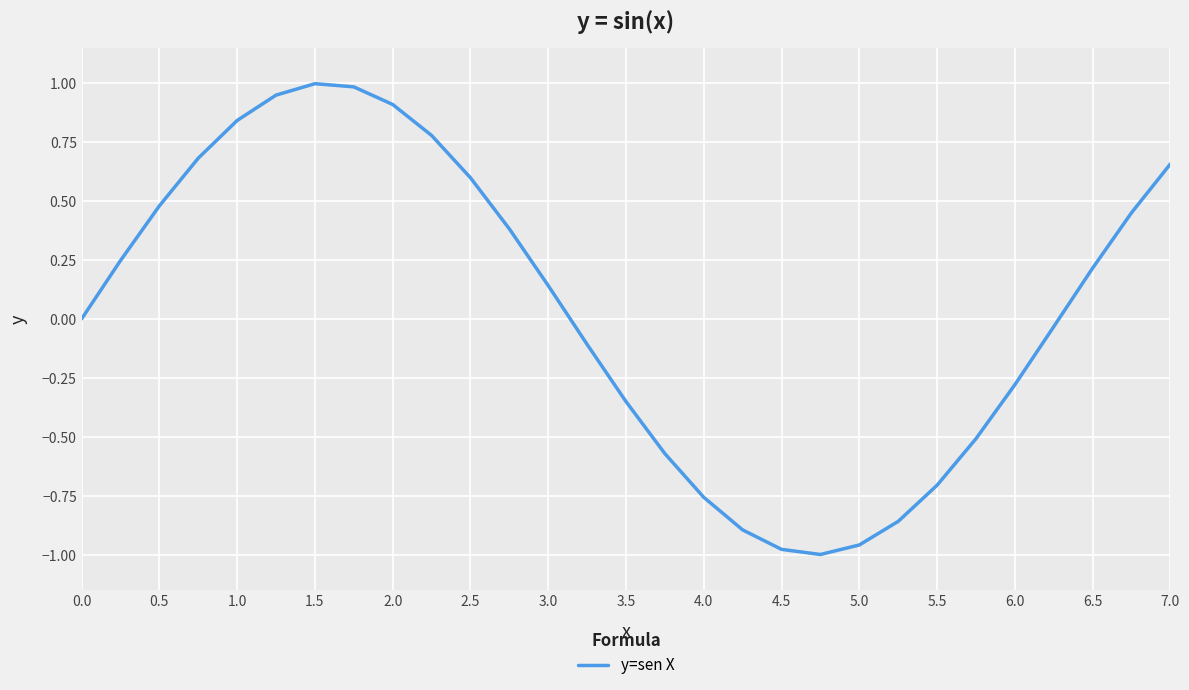

What is the difference between the maximum and minimum values?

2.0